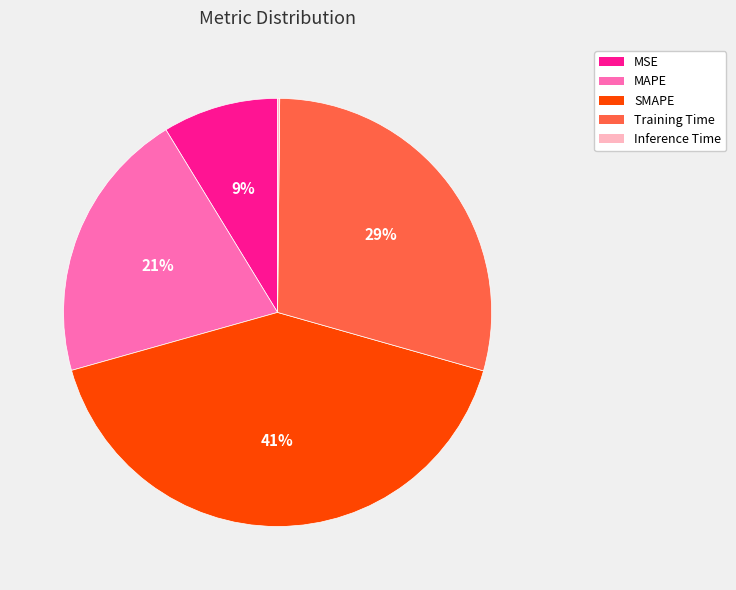

To the nearest percent, what percentage of the pie is MAPE?

21%